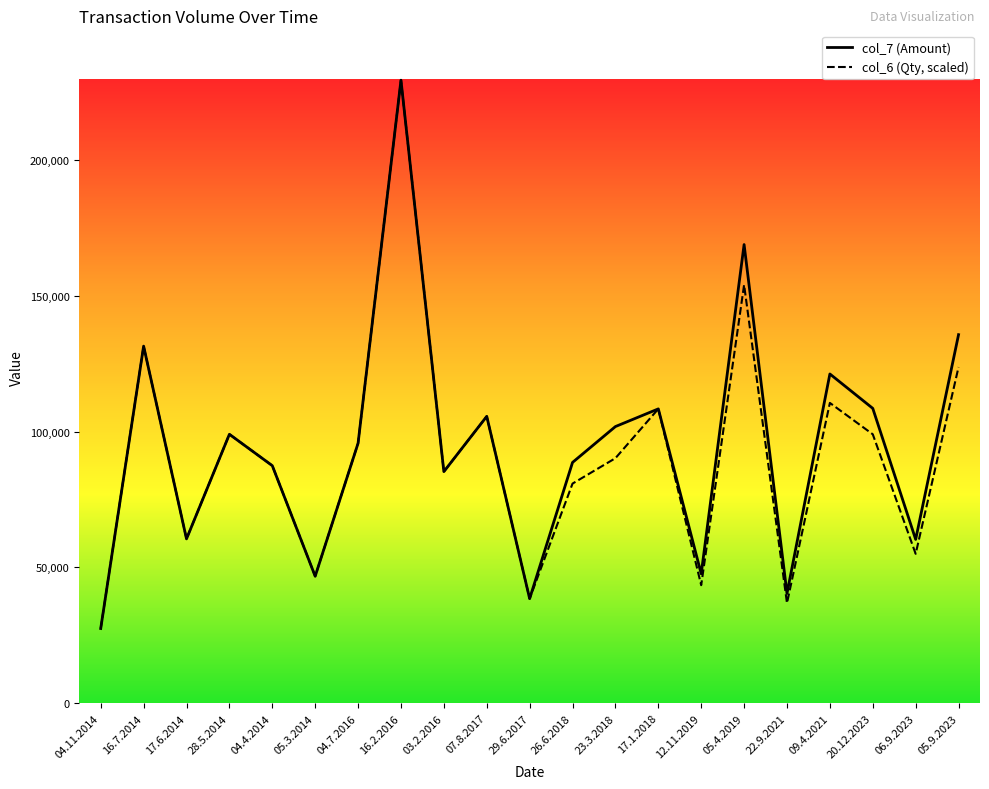

At which label does col_6 (Qty, scaled) reach its peak?

16.2.2016